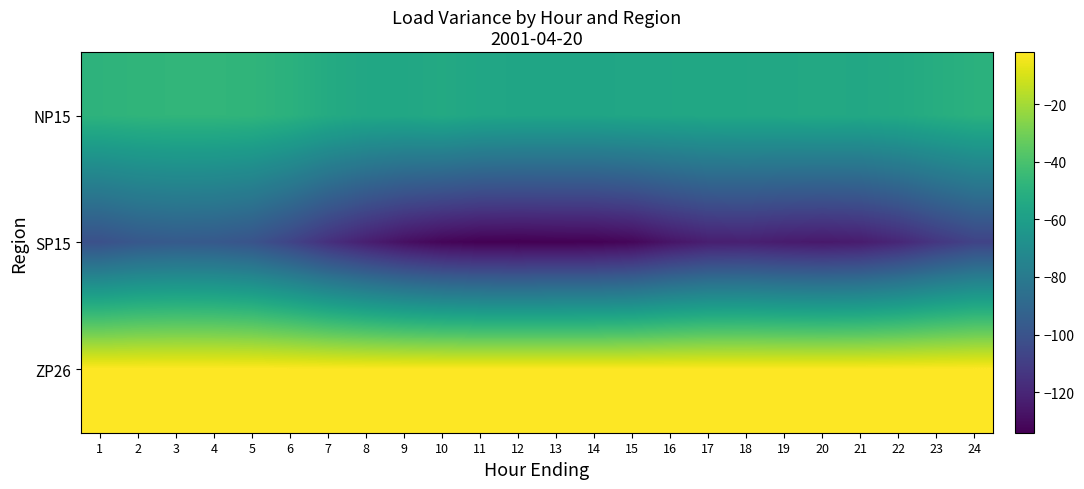

At 14, list the series in order from smallest to largest.

SP15, NP15, ZP26